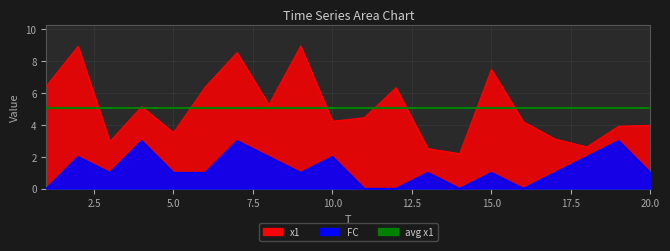

True or false: FC and x1 intersect in this chart.

False